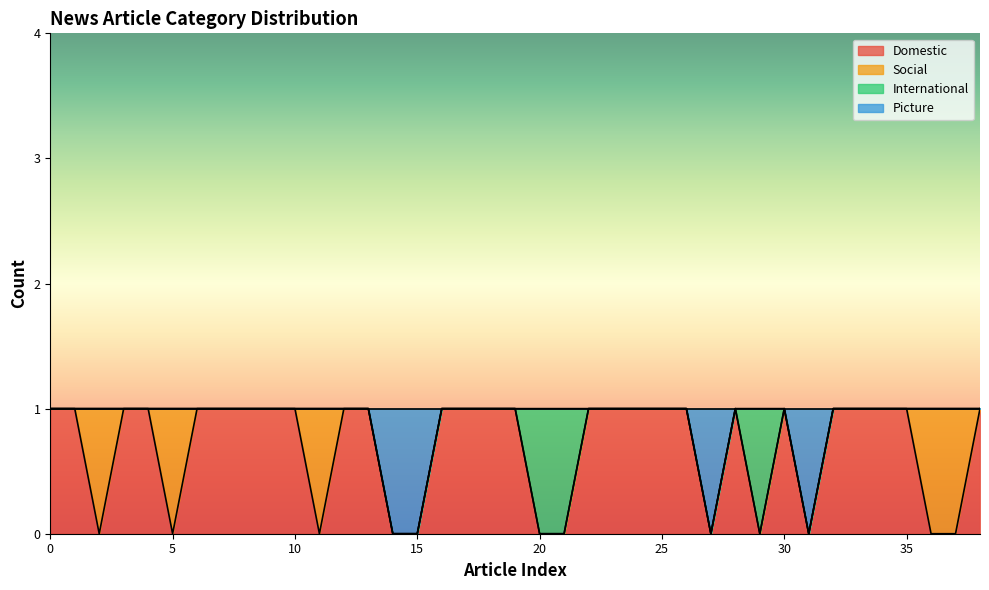

The value of Domestic at 30 is 1. True or false?

True